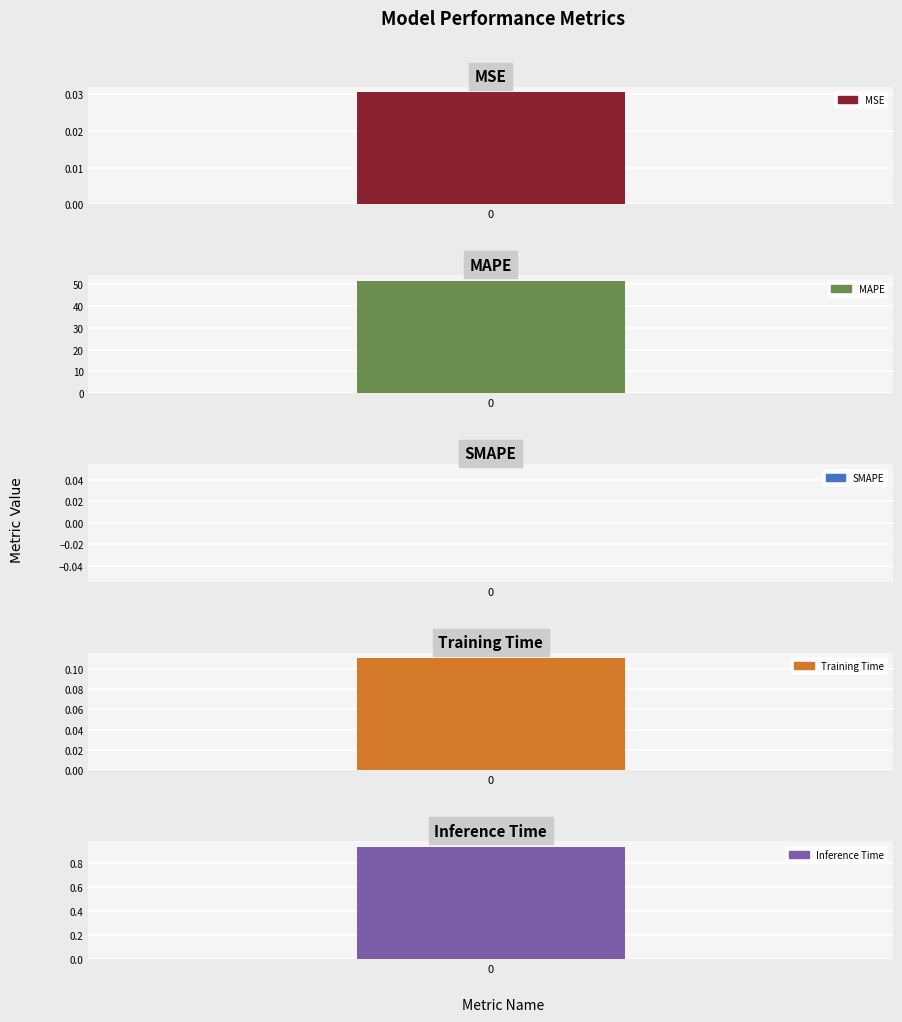

Reading left to right, transcribe all the data shown in this chart.

0.0	51.6	0.0	0.1	0.9